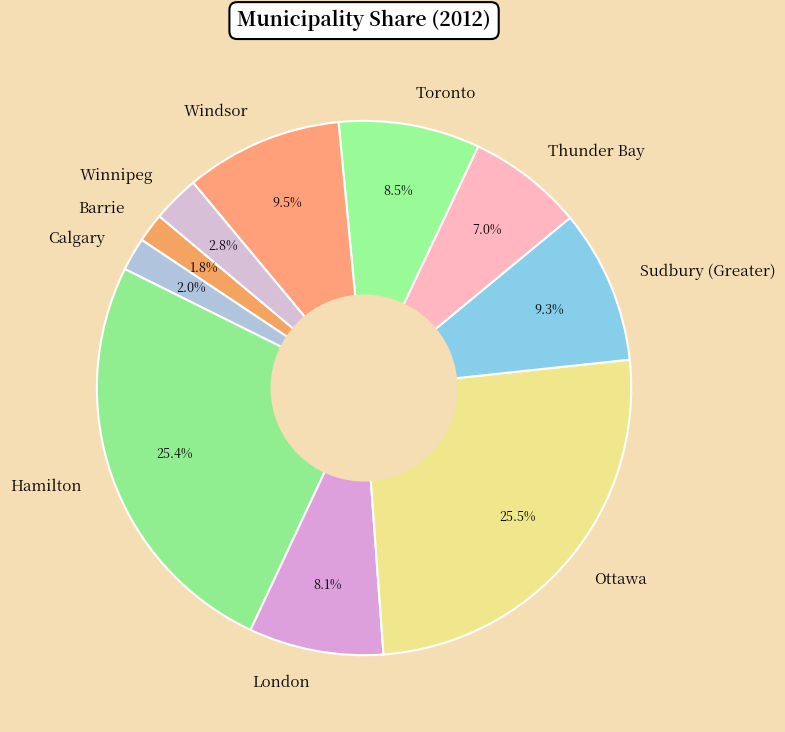

The London slice represents 8% of the pie. True or false?

True